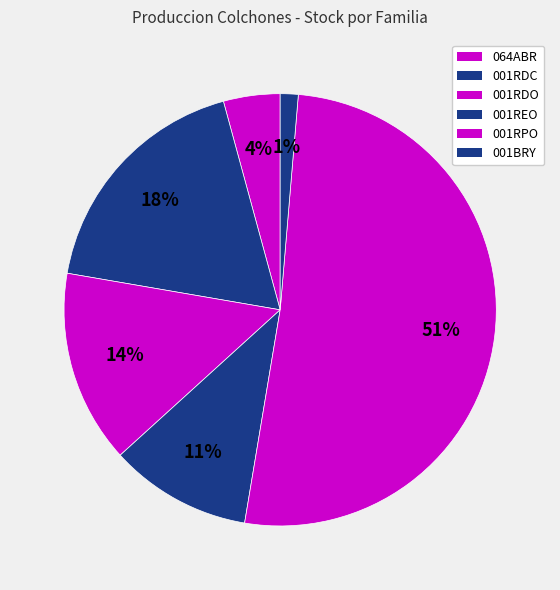

What is the change in value from 001RPO to 001BRY?

-484